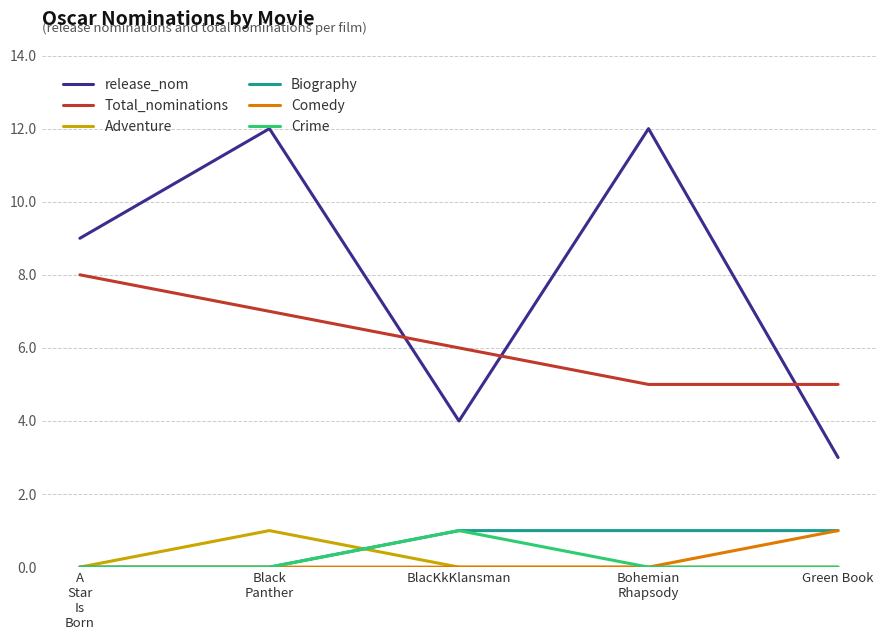

Reading left to right, extract all data points from this chart.

release_nom: 9	12	4	12	3
Total_nominations: 8	7	6	5	5
Adventure: 0	1	0	0	0
Biography: 0	0	1	1	1
Comedy: 0	0	0	0	1
Crime: 0	0	1	0	0